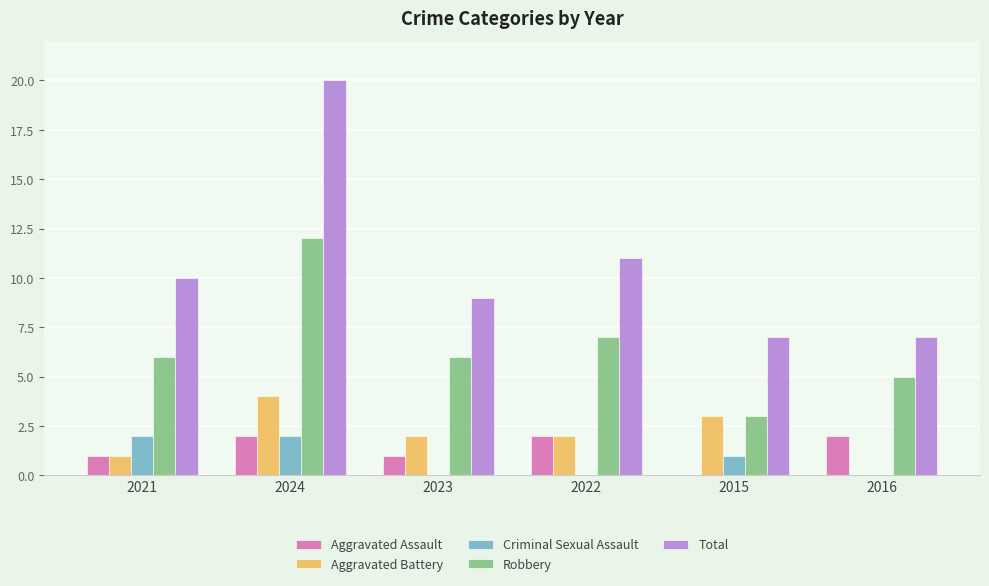

Reading left to right, list all the values displayed in this chart.

Aggravated Assault: 2021=1	2024=2	2023=1	2022=2	2015=0	2016=2
Aggravated Battery: 2021=1	2024=4	2023=2	2022=2	2015=3	2016=0
Criminal Sexual Assault: 2021=2	2024=2	2023=0	2022=0	2015=1	2016=0
Robbery: 2021=6	2024=12	2023=6	2022=7	2015=3	2016=5
Total: 2021=10	2024=20	2023=9	2022=11	2015=7	2016=7